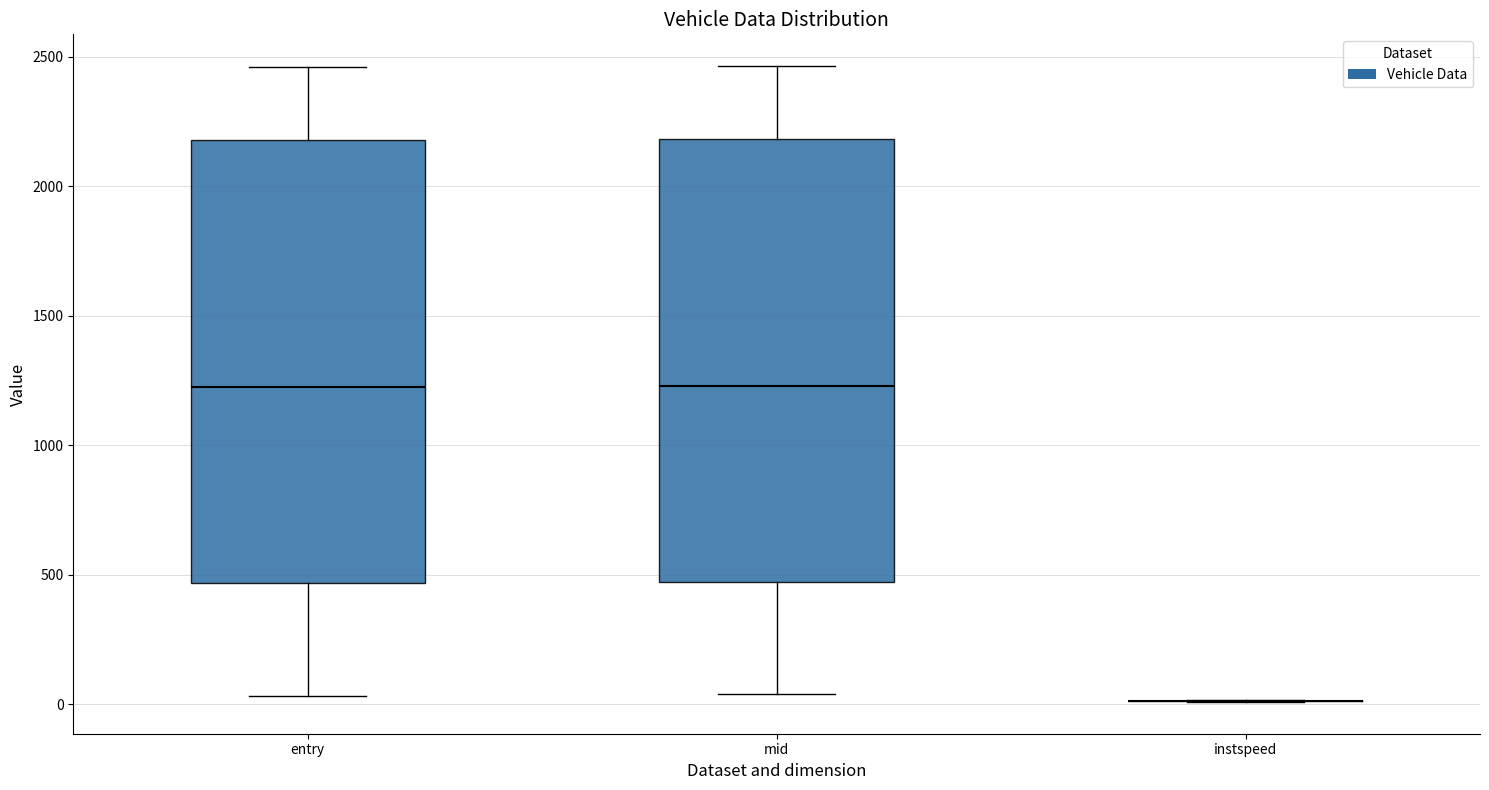

Reading left to right, read every box against the y-axis: the position of its median line, the range the box covers, and the ends of its whiskers. The values are not printed on the chart, so give them approximately, as read against the axis.

entry: median 1200, box 450 to 2200, whiskers 50 to 2450
mid: median 1250, box 450 to 2200, whiskers 50 to 2450
instspeed: box collapsed to a line at 0, whiskers 0 to 0